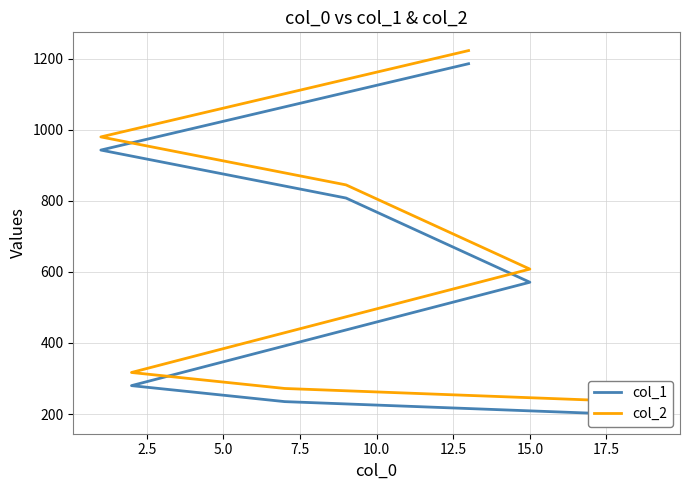

Reading left to right, list all the values displayed in this chart.

col_1: 196	235	280	571	808	943	1186
col_2: 233	272	317	608	845	980	1223